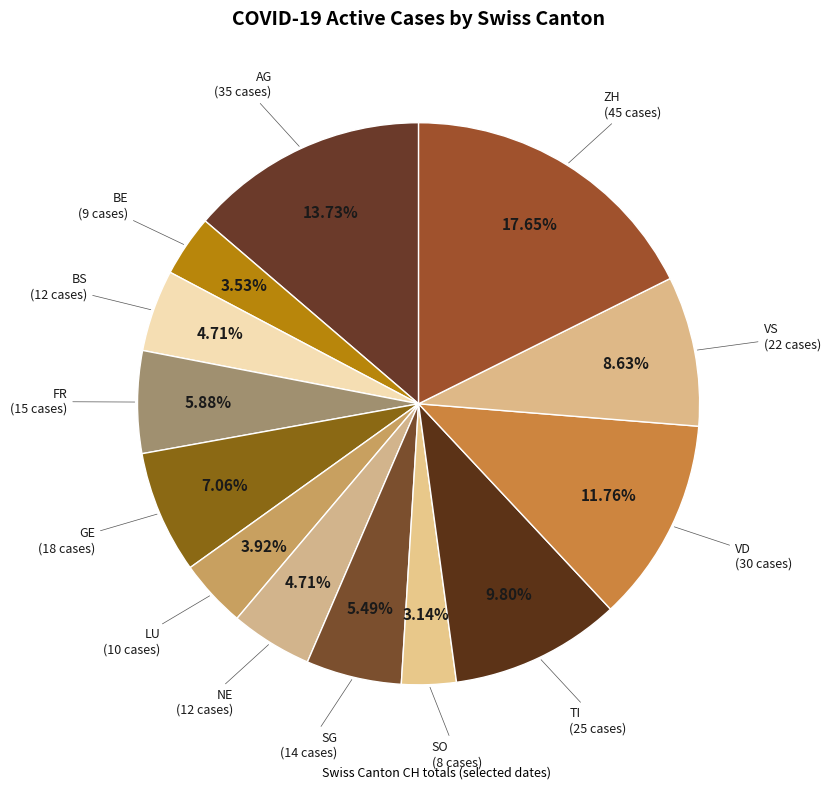

How many slices are in this pie chart?

13